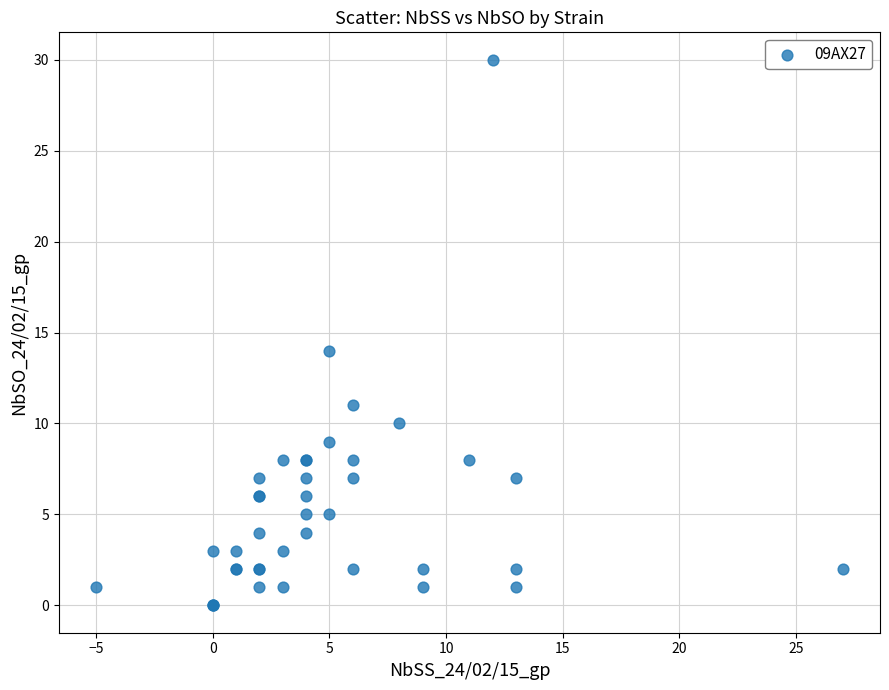

What Y value in the scatter plot is closest to 15?

14